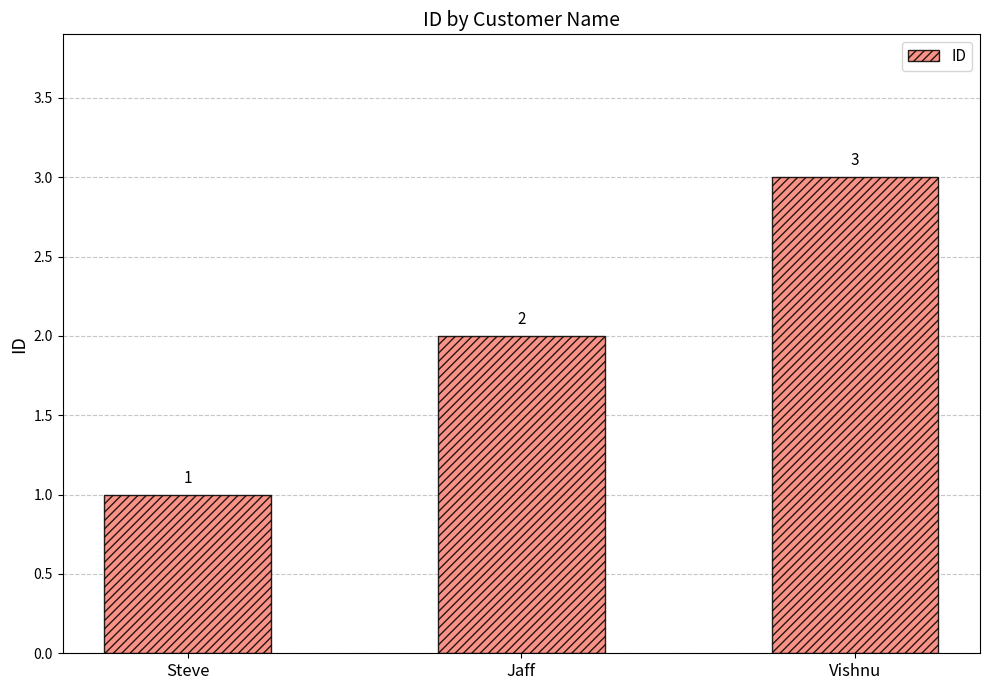

Reading right to left, list all the values displayed in this chart.

3	2	1